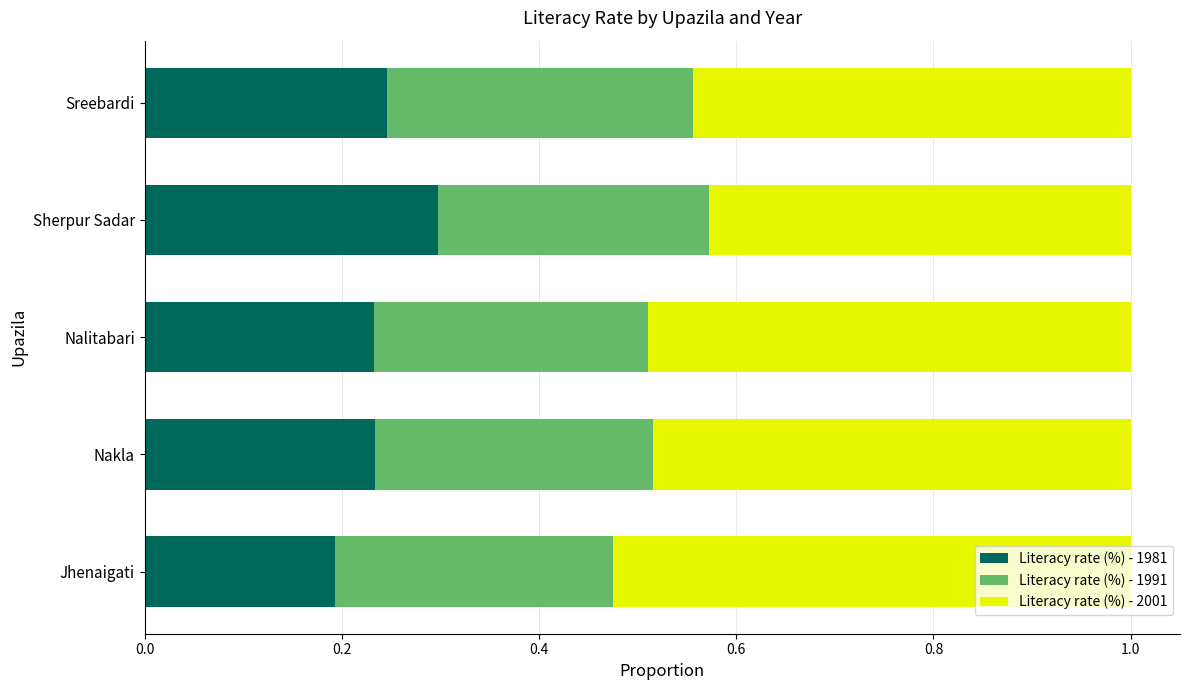

At which label is Literacy rate (%) - 1981 closest to 0?

Jhenaigati